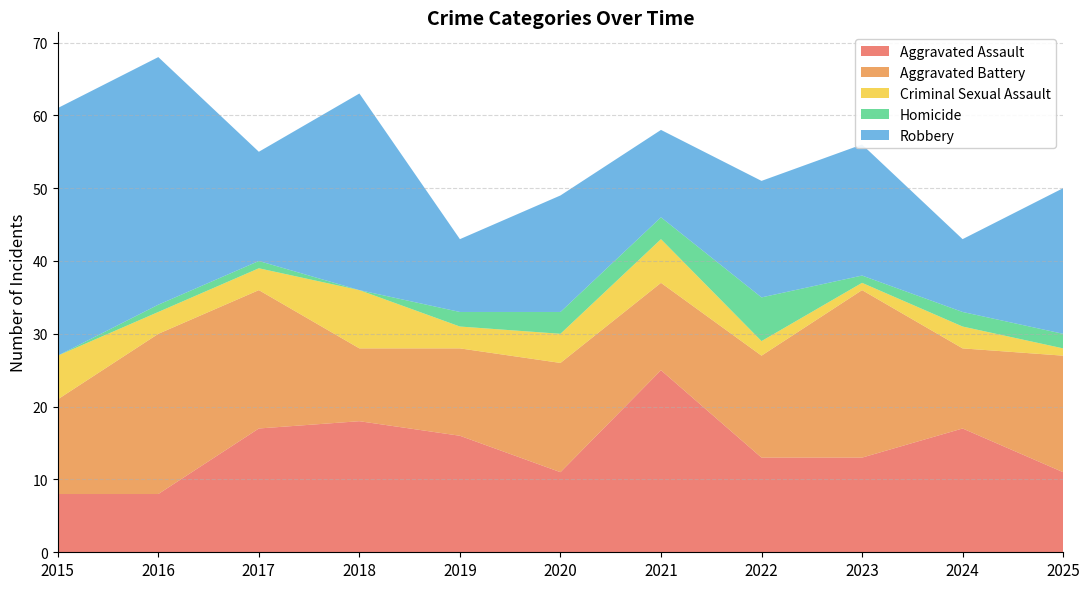

Reading left to right, transcribe all the data shown in this chart.

Aggravated Assault: 8	8	17	18	16	11	25	13	13	17	11
Aggravated Battery: 13	22	19	10	12	15	12	14	23	11	16
Criminal Sexual Assault: 6	3	3	8	3	4	6	2	1	3	1
Homicide: 0	1	1	0	2	3	3	6	1	2	2
Robbery: 34	34	15	27	10	16	12	16	18	10	20